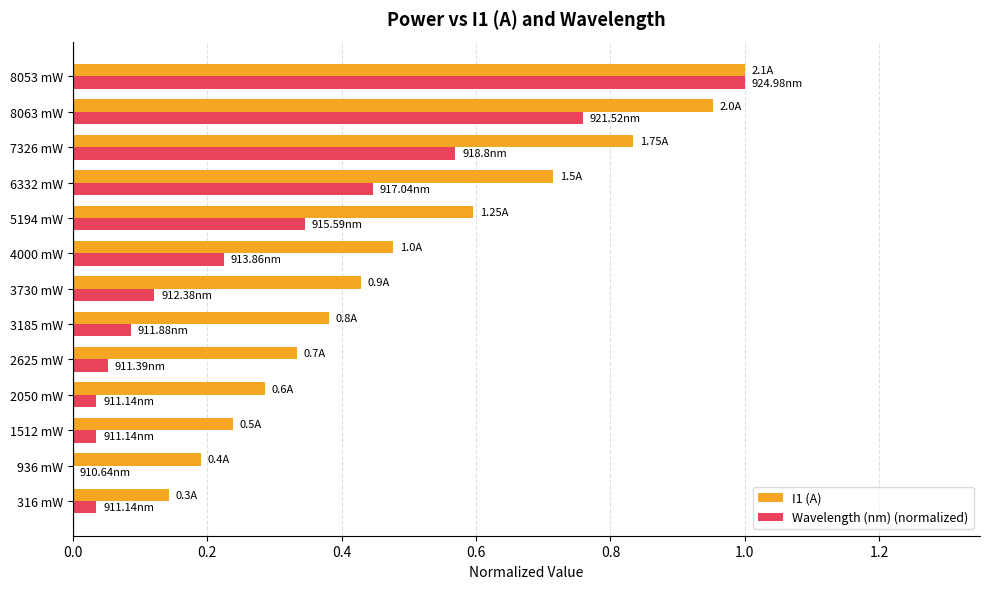

What is the sum of the I1 (A) values at 2050 mW and 8063 mW?

1.2